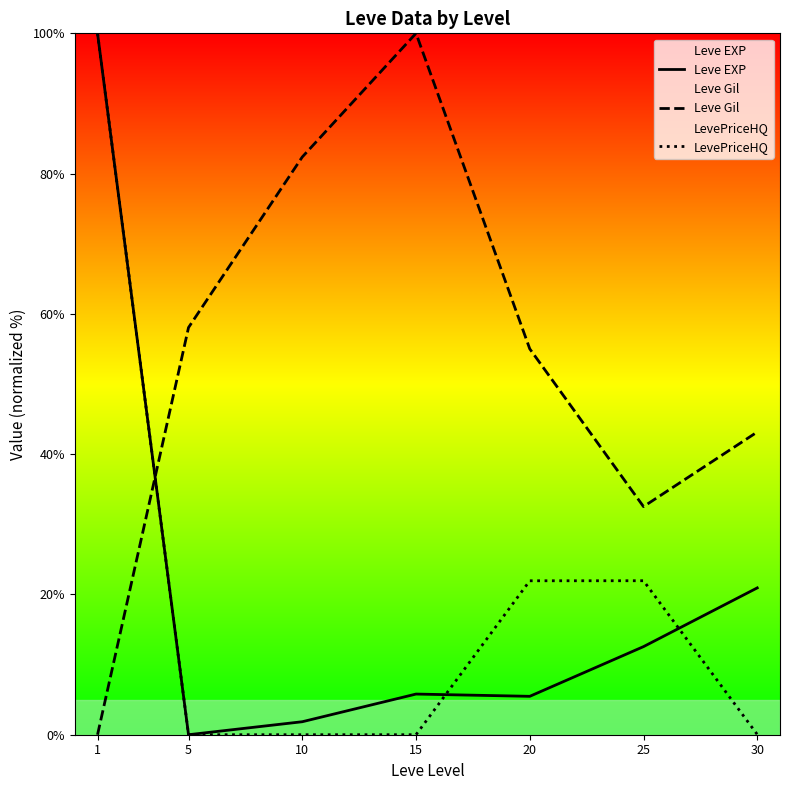

Between which two adjacent categories do LevePriceHQ and Leve EXP first intersect?

15 and 20